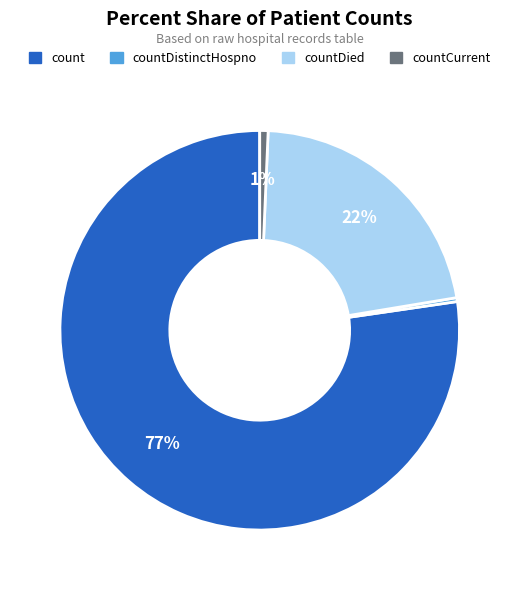

Is there any slice that represents more than half of the pie?

Yes